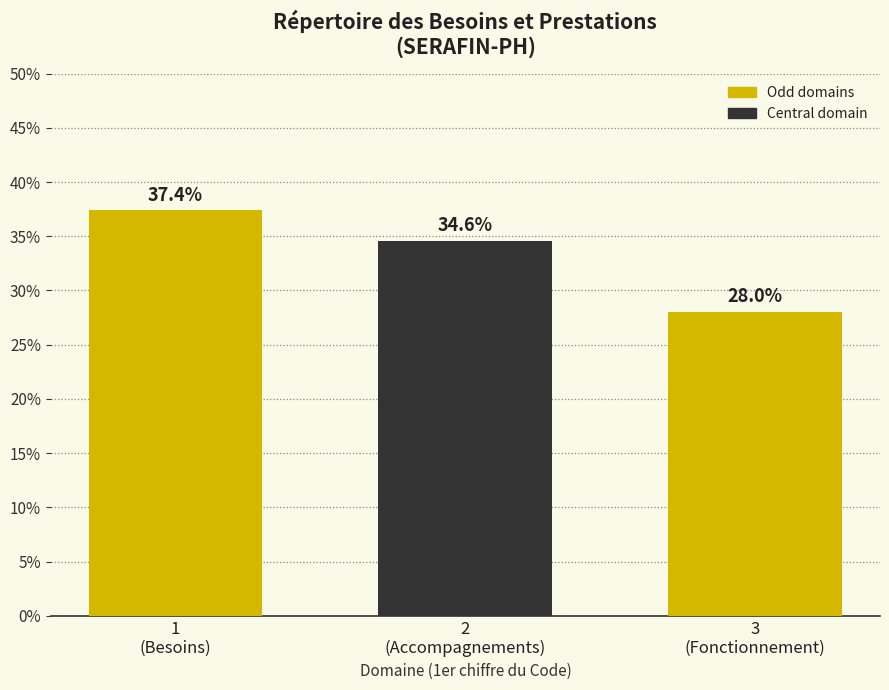

Reading left to right, extract all data points from this chart.

37.4	34.6	28.0